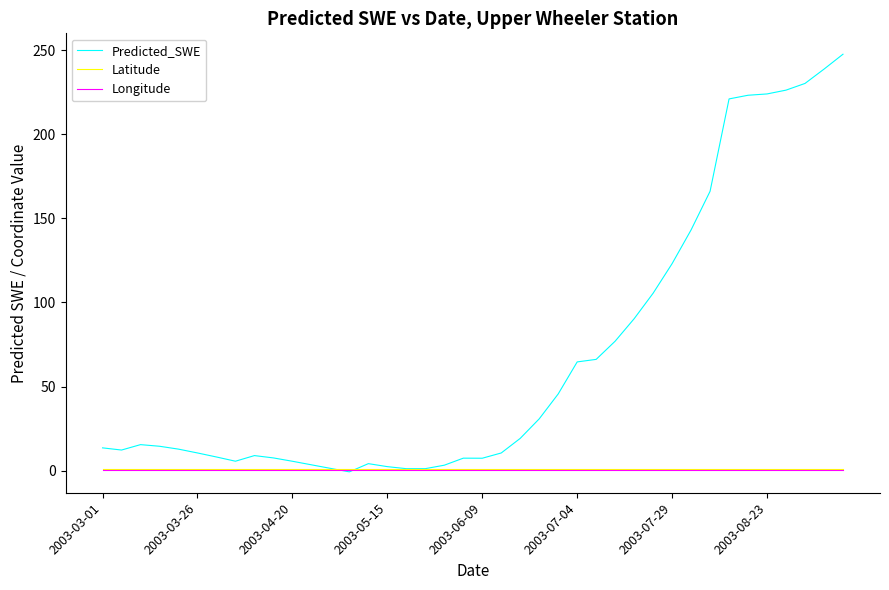

Which series has the largest total across all categories?

Predicted_SWE